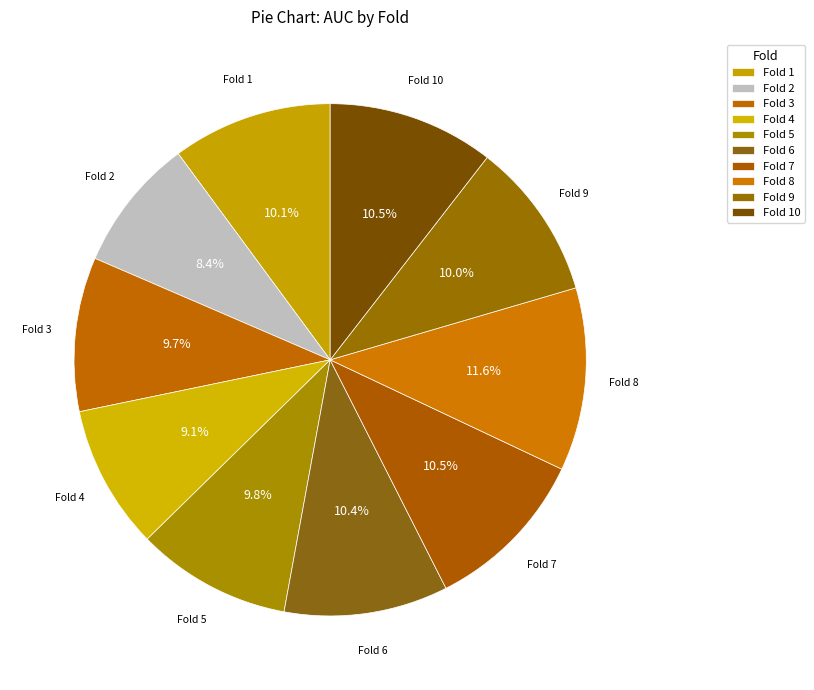

How many slices are in this pie chart?

10